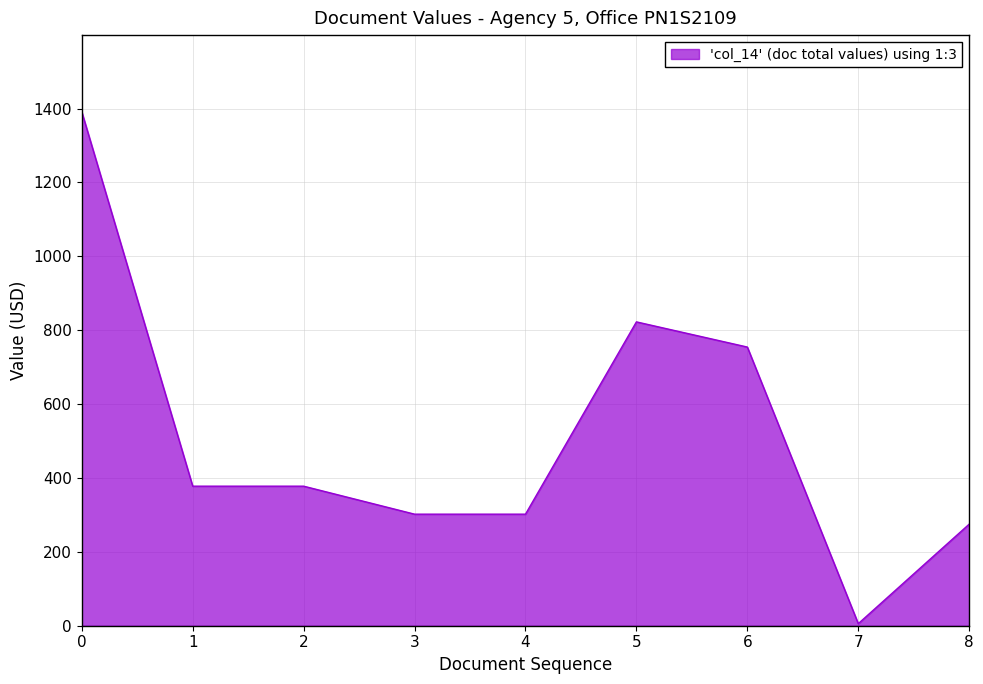

What is the smallest value displayed?

5.6